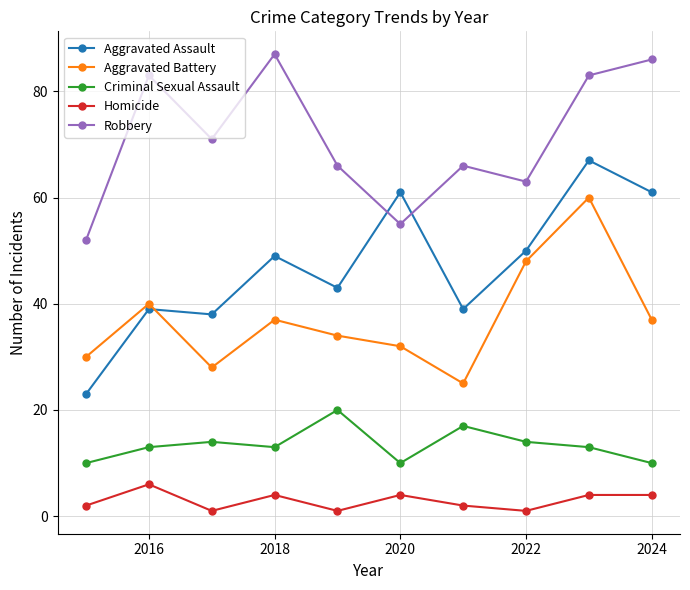

What is the average value of the Robbery series?

71